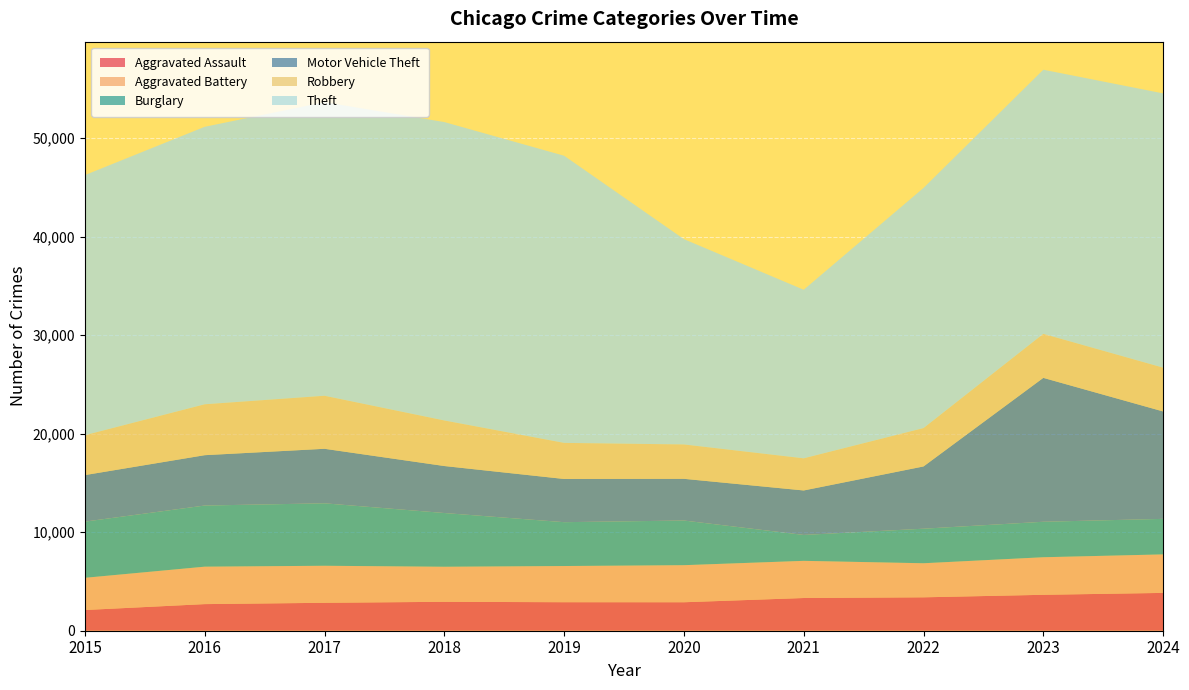

Reading left to right, what are all the values shown in this chart?

Aggravated Assault: 2015=2101	2016=2700	2017=2834	2018=2935	2019=2893	2020=2889	2021=3319	2022=3390	2023=3645	2024=3838
Aggravated Battery: 2015=3269	2016=3800	2017=3758	2018=3557	2019=3673	2020=3762	2021=3772	2022=3457	2023=3812	2024=3908
Burglary: 2015=5701	2016=6204	2017=6337	2018=5453	2019=4449	2020=4532	2021=2628	2022=3506	2023=3600	2024=3605
Motor Vehicle Theft: 2015=4722	2016=5109	2017=5533	2018=4768	2019=4384	2020=4232	2021=4514	2022=6317	2023=14602	2024=10900
Robbery: 2015=4047	2016=5165	2017=5381	2018=4623	2019=3662	2020=3486	2021=3261	2022=3893	2023=4467	2024=4443
Theft: 2015=26394	2016=28158	2017=29790	2018=30281	2019=29138	2020=20836	2021=17105	2022=24369	2023=26803	2024=27832